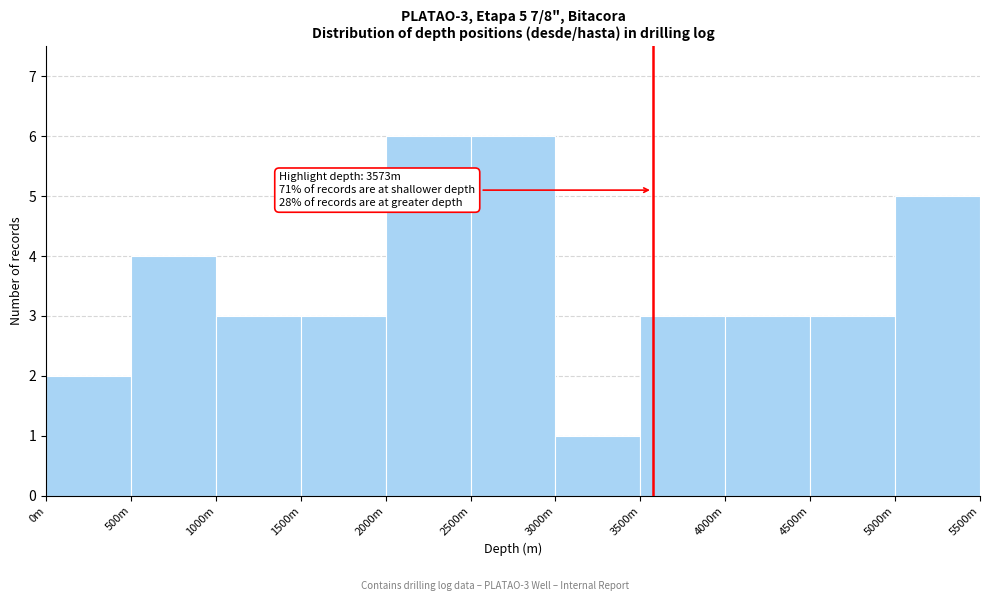

Reading left to right, transcribe all the data shown in this chart.

0m=2	500m=4	1000m=3	1500m=3	2000m=6	2500m=6	3000m=1	3500m=3	4000m=3	4500m=3	5000m=5